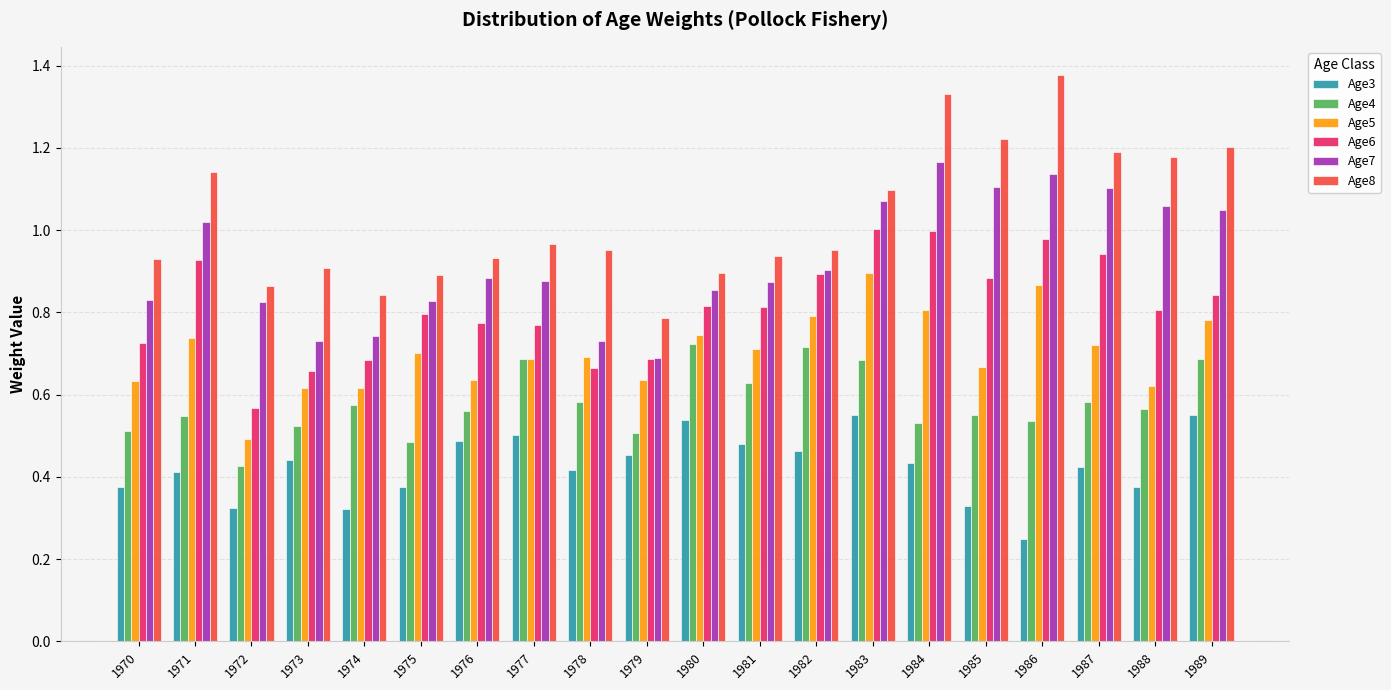

Where is Age3 nearest to the value 0?

1986